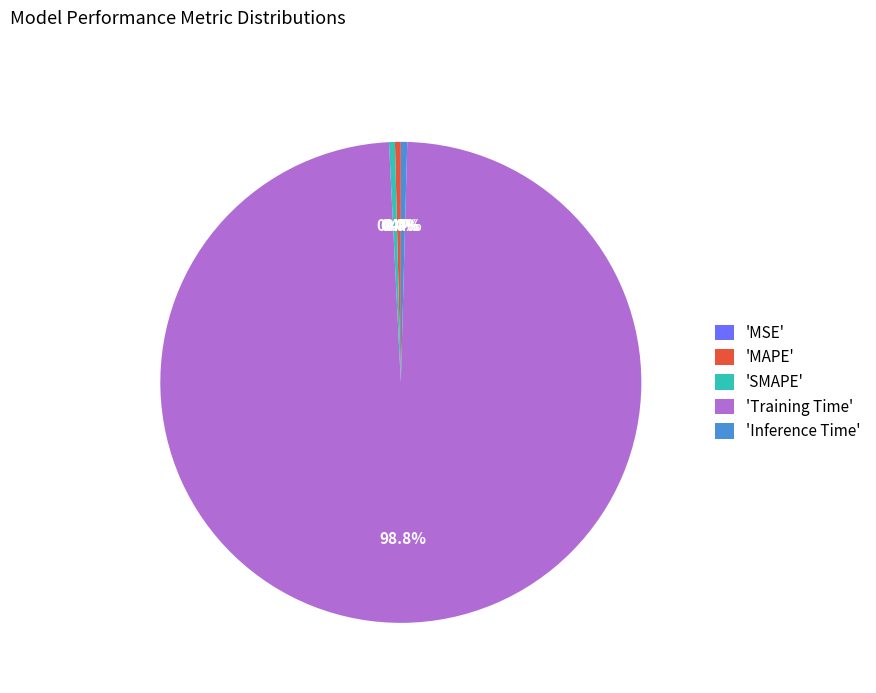

How much of the chart is everything except 'SMAPE'?

99.6%